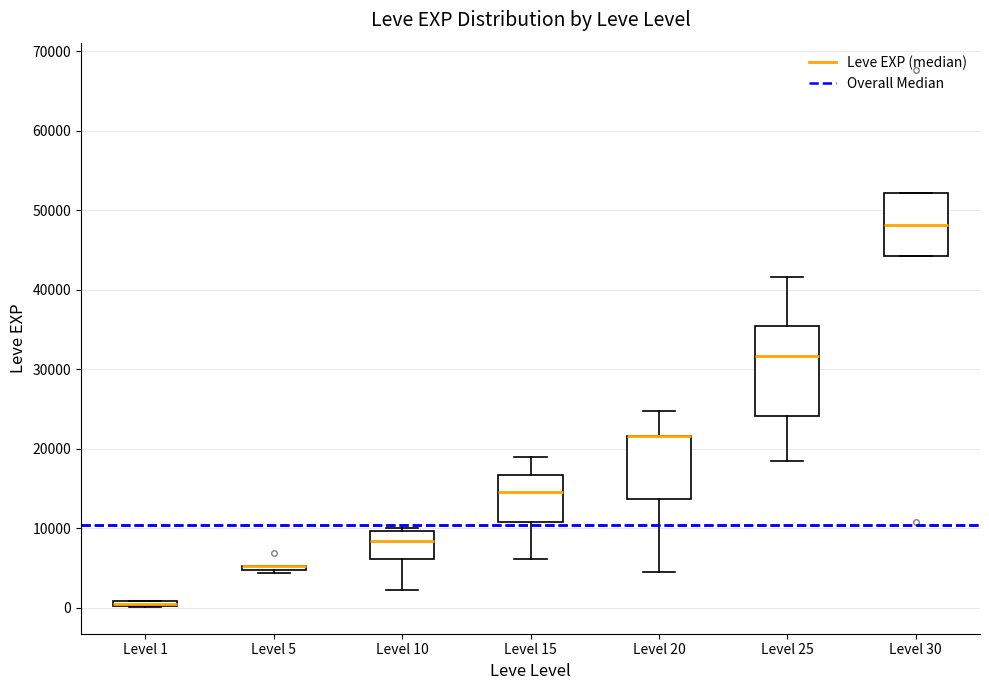

Where is the lower edge of the box for Level 1 on the y-axis? The values are not printed on the chart, so give them approximately, as read against the axis.

0